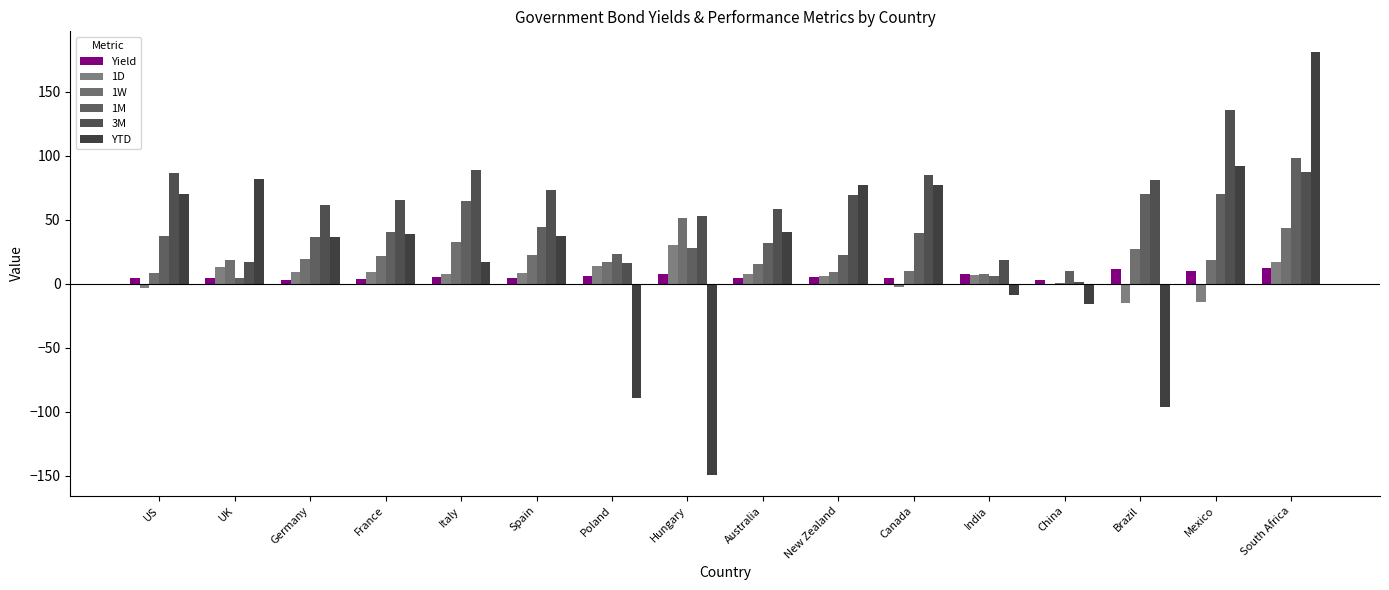

Which label corresponds to the smallest value in the chart?

Hungary